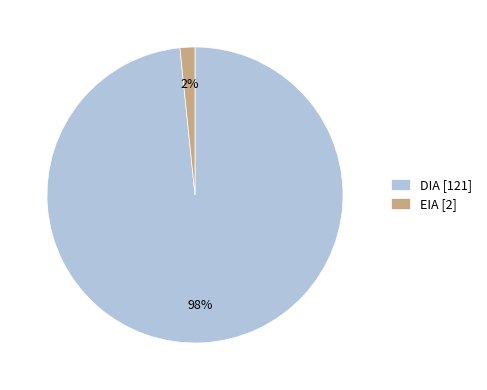

Count the number of slices in the pie.

2